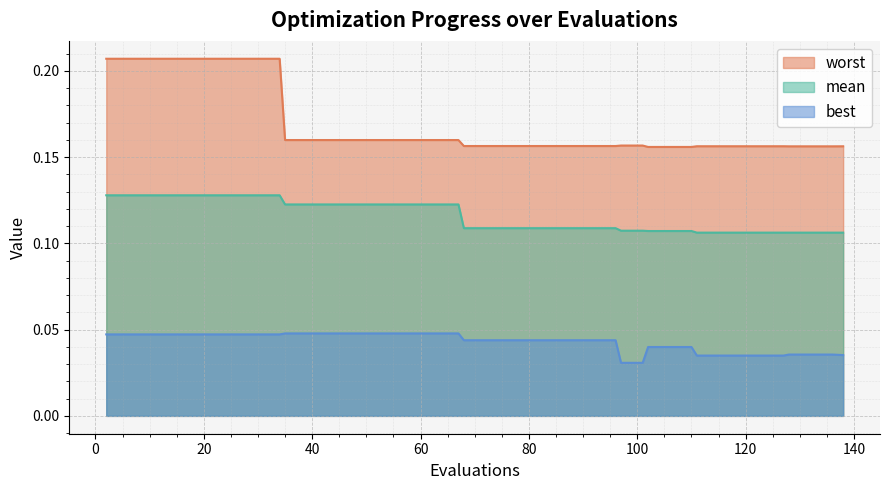

Which series has the largest total across all categories?

worst